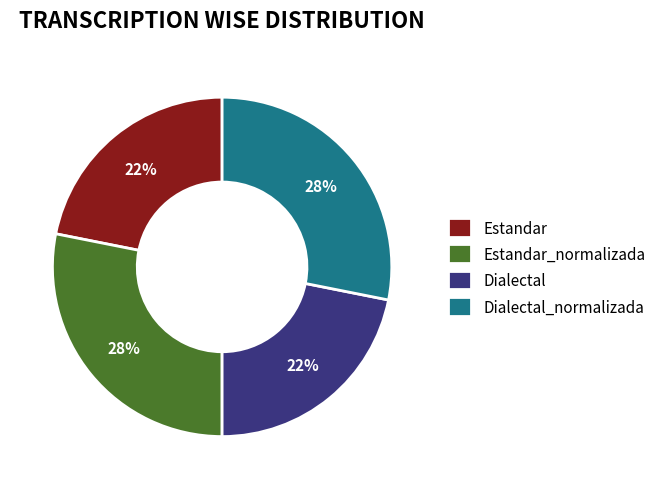

How many slices are in this pie chart?

4